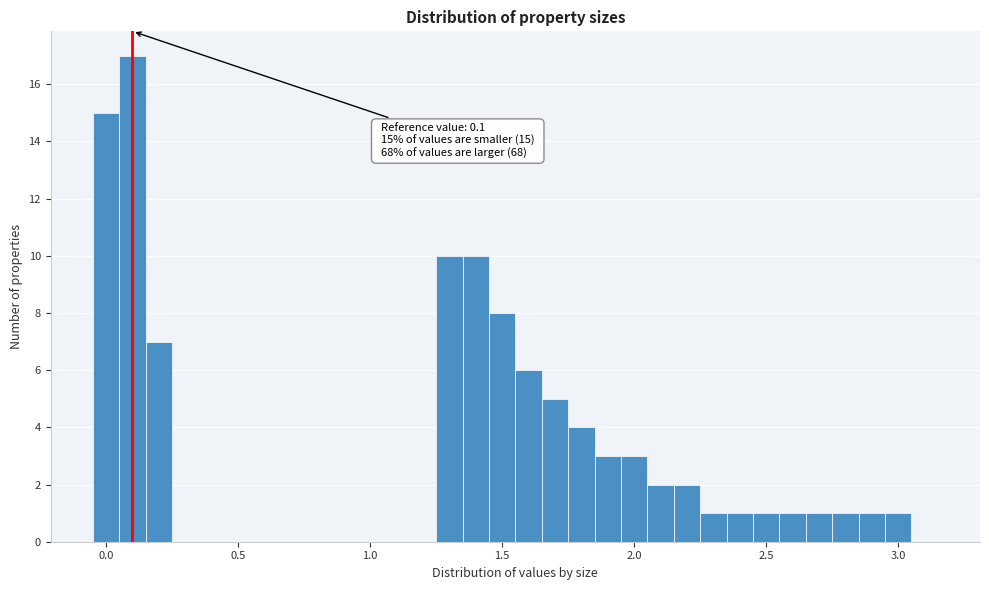

Read against the x-axis, roughly where is the centre of the tallest bar?

0.10